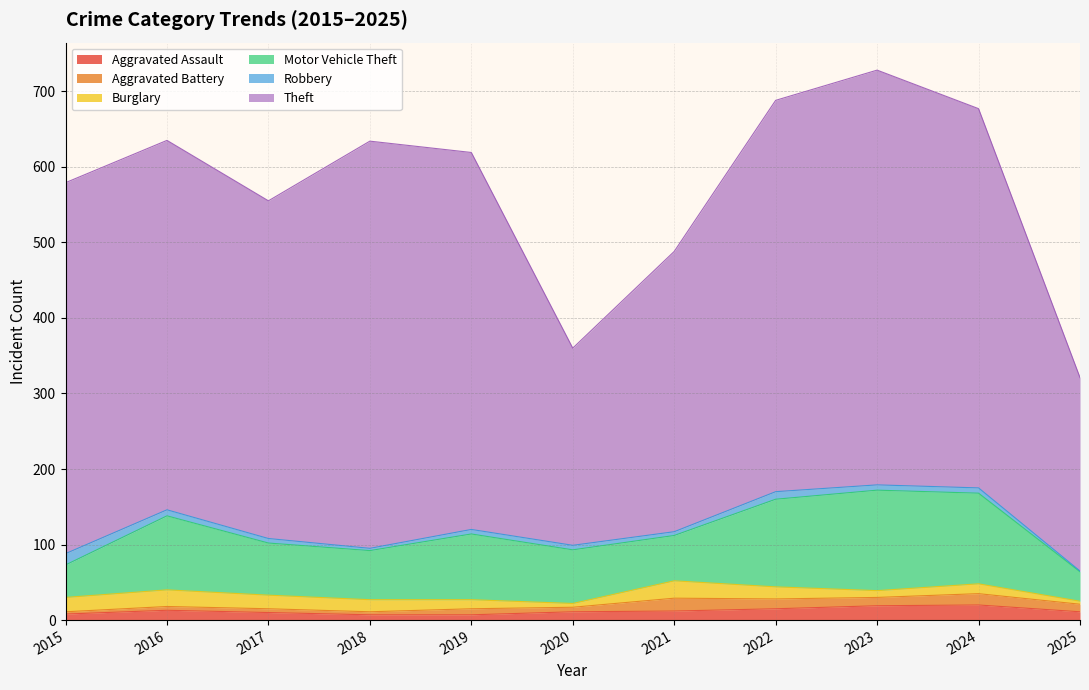

Rank the series by their maximum value, from highest to lowest.

Theft, Motor Vehicle Theft, Burglary, Aggravated Assault, Aggravated Battery, Robbery